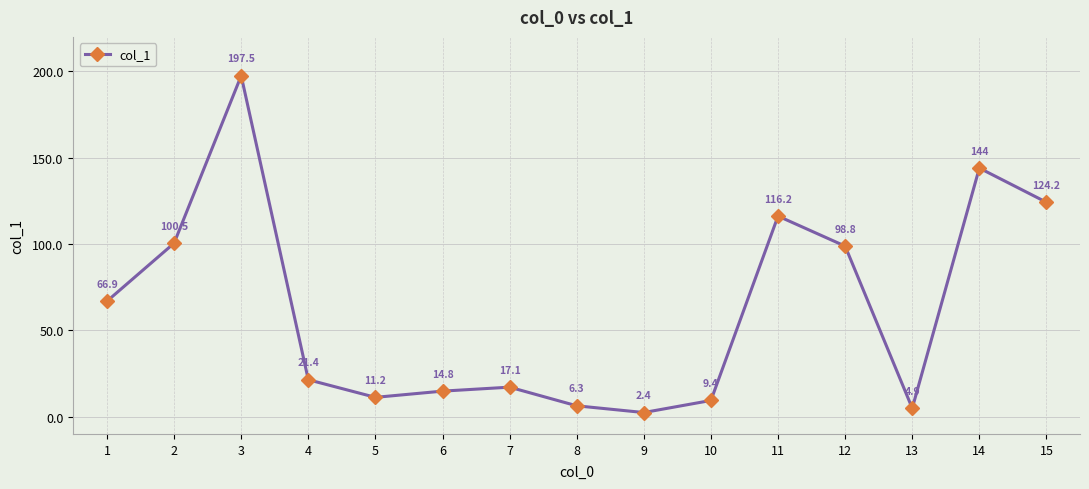

The chart shows a value of 100.5 at 2. True or false?

True